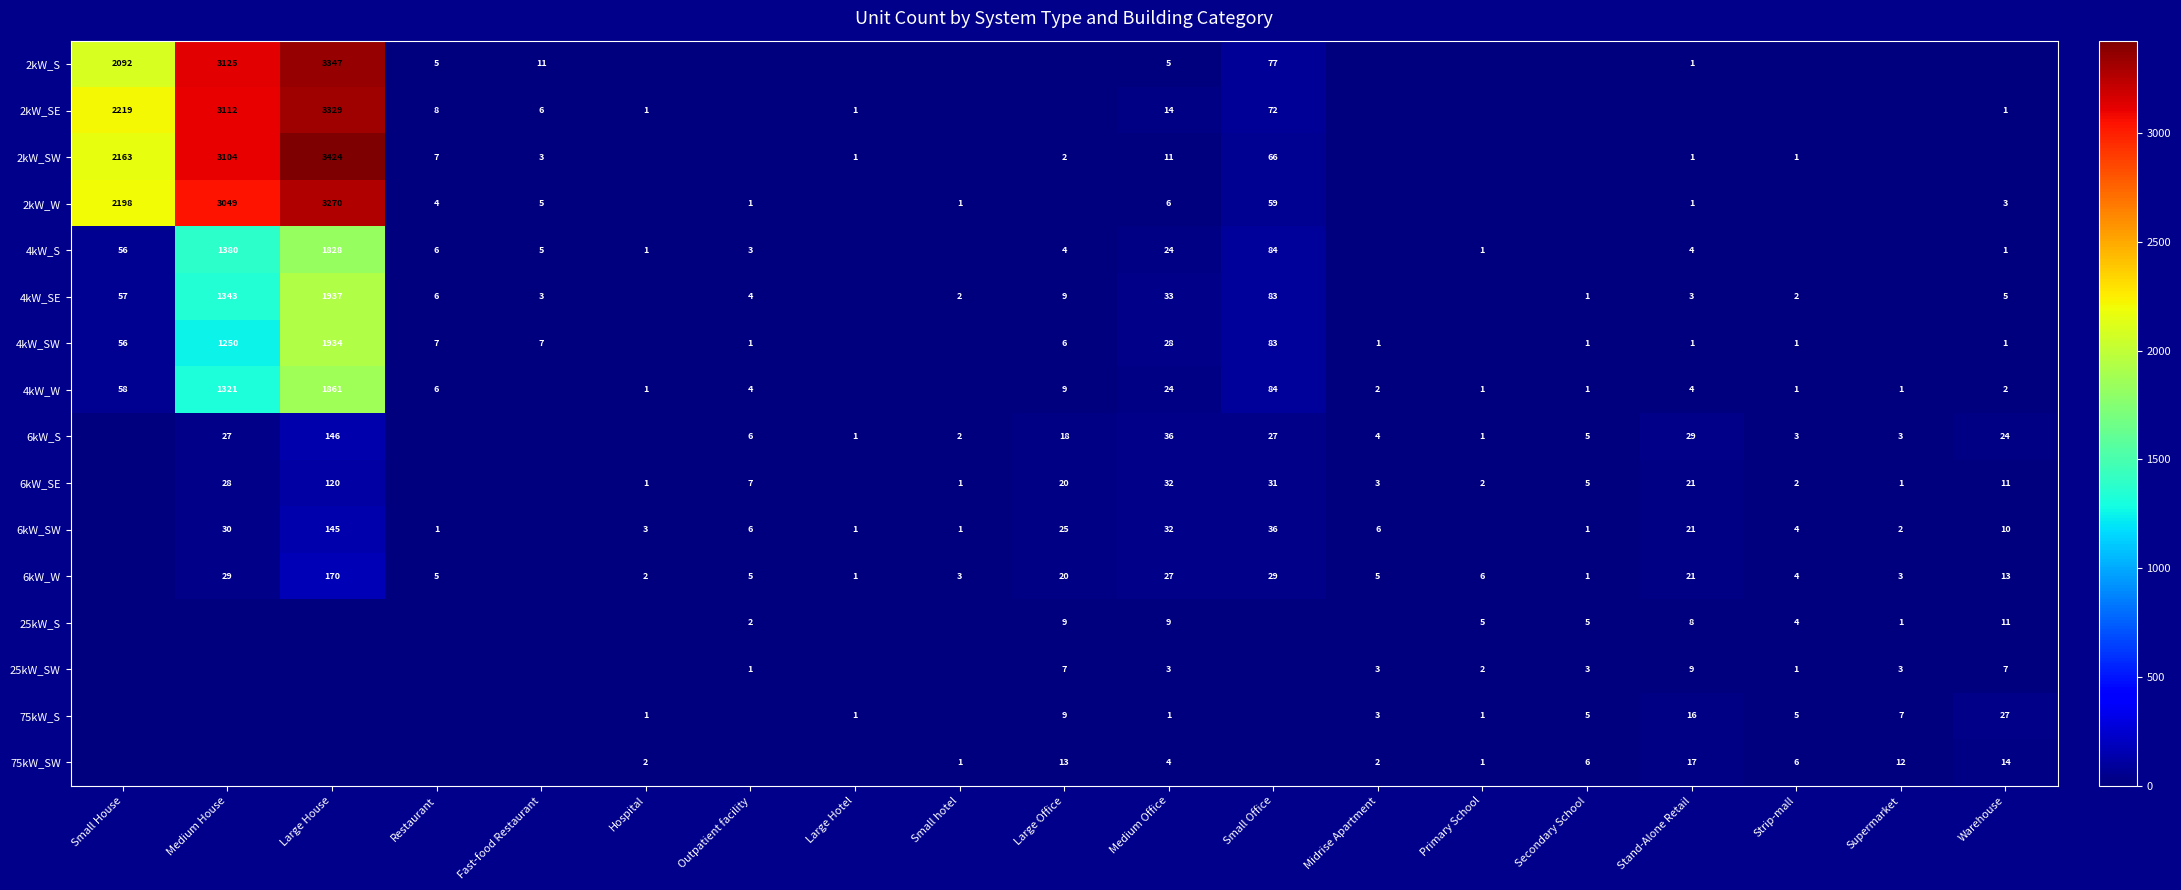

How many series are shown in this chart?

16